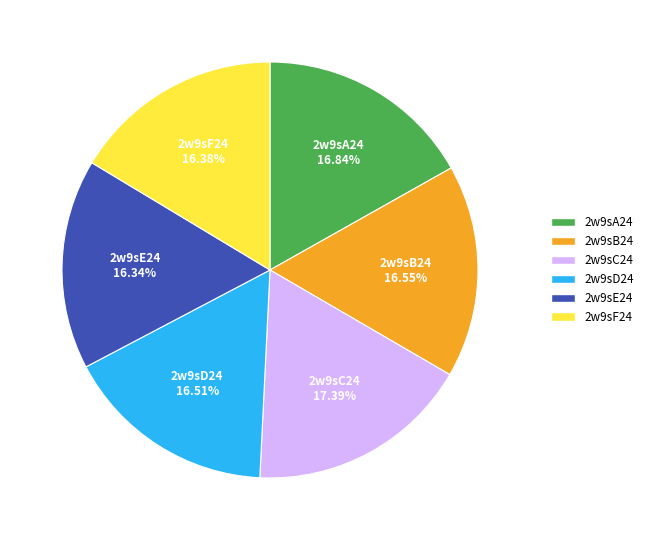

What is the ratio of the value at 2w9sA24 to the value at 2w9sE24?

1.0